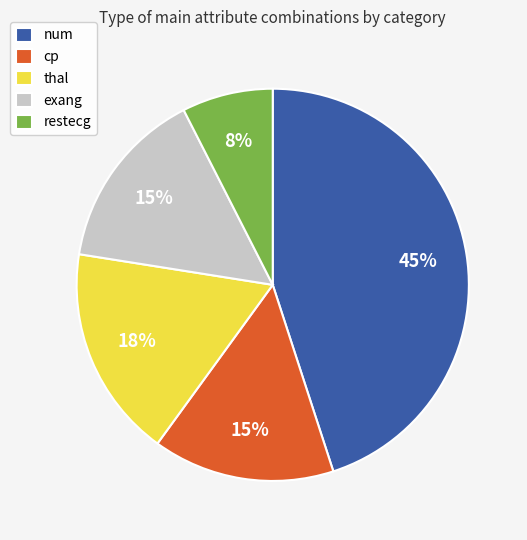

Does num account for over 50% of the chart?

No